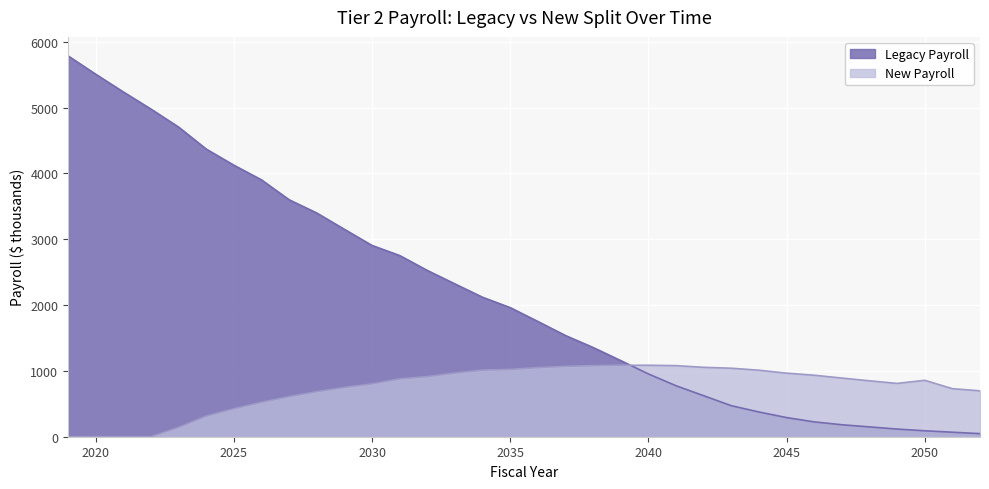

At 2047, list the series in order from largest to smallest.

New Payroll, Legacy Payroll